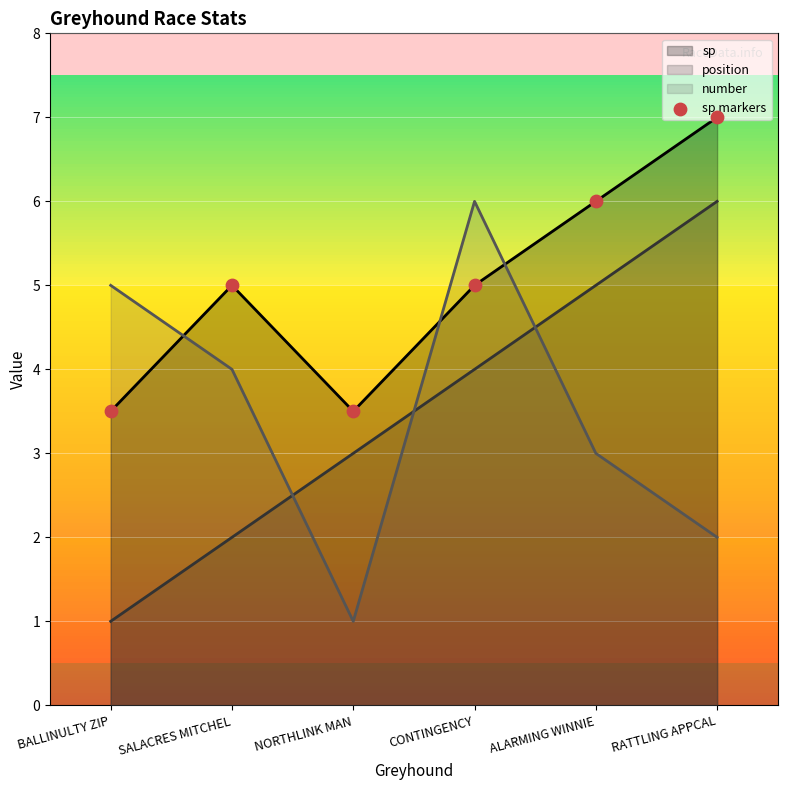

Between NORTHLINK MAN and BALLINULTY ZIP, which is larger?

NORTHLINK MAN